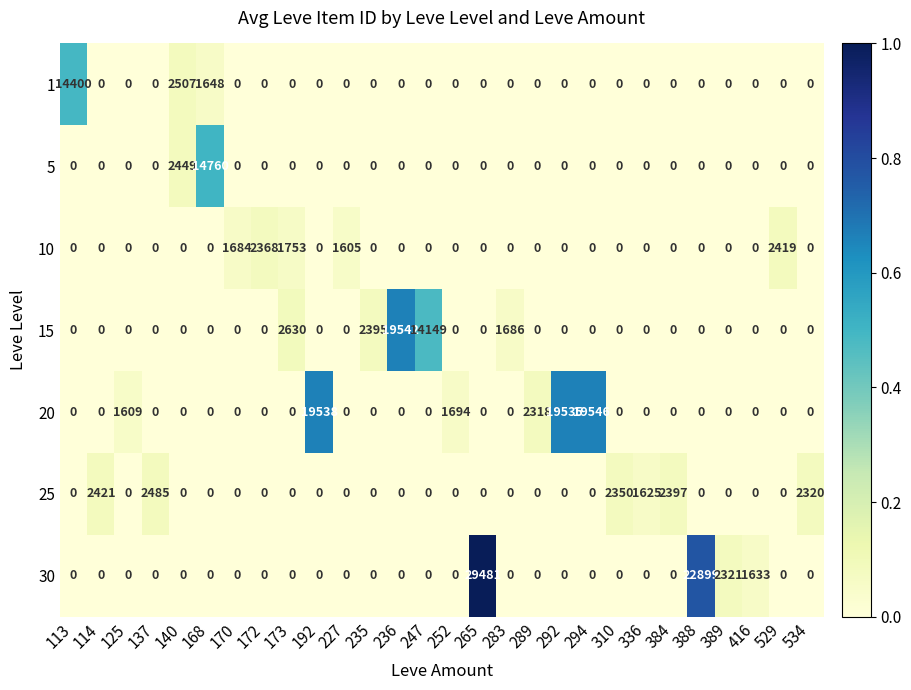

Read the 20 value at 294.

19546